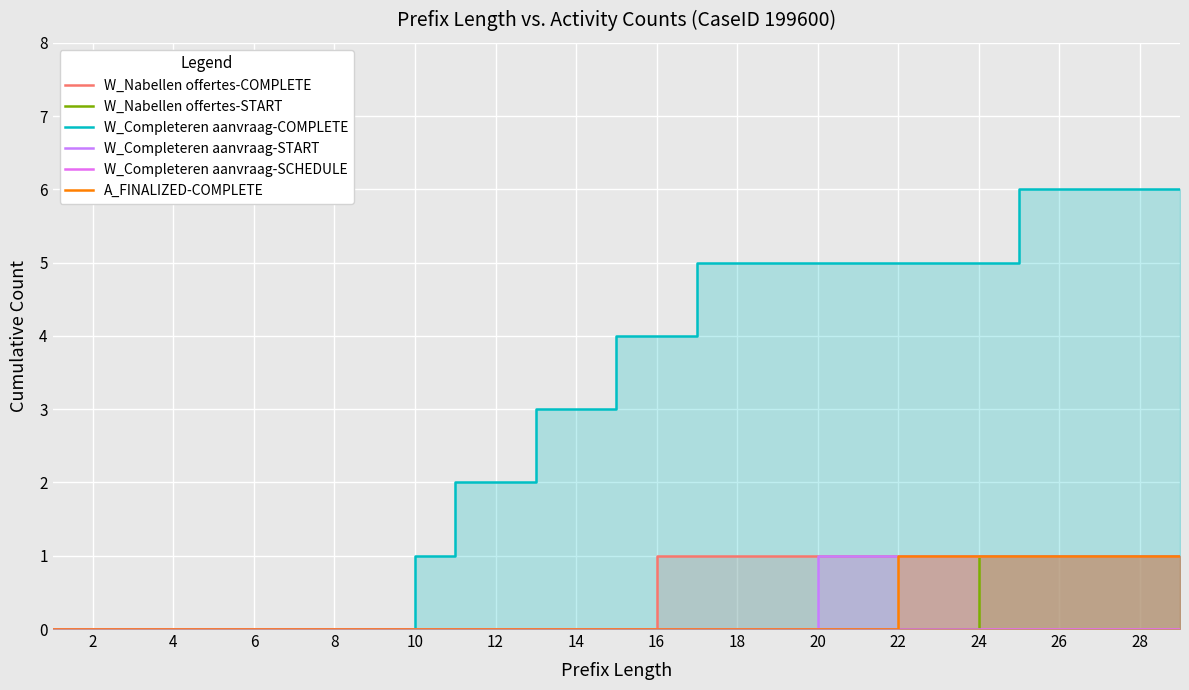

What is the label of the 21st point from the right?

16